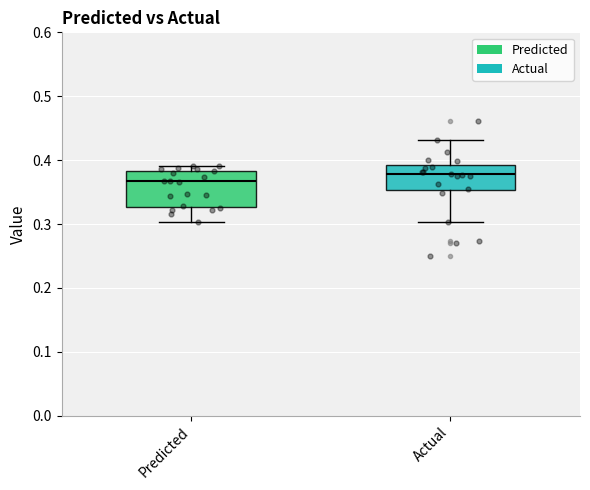

Comparing the boxes themselves (not the whiskers), which one is the tallest?

Predicted